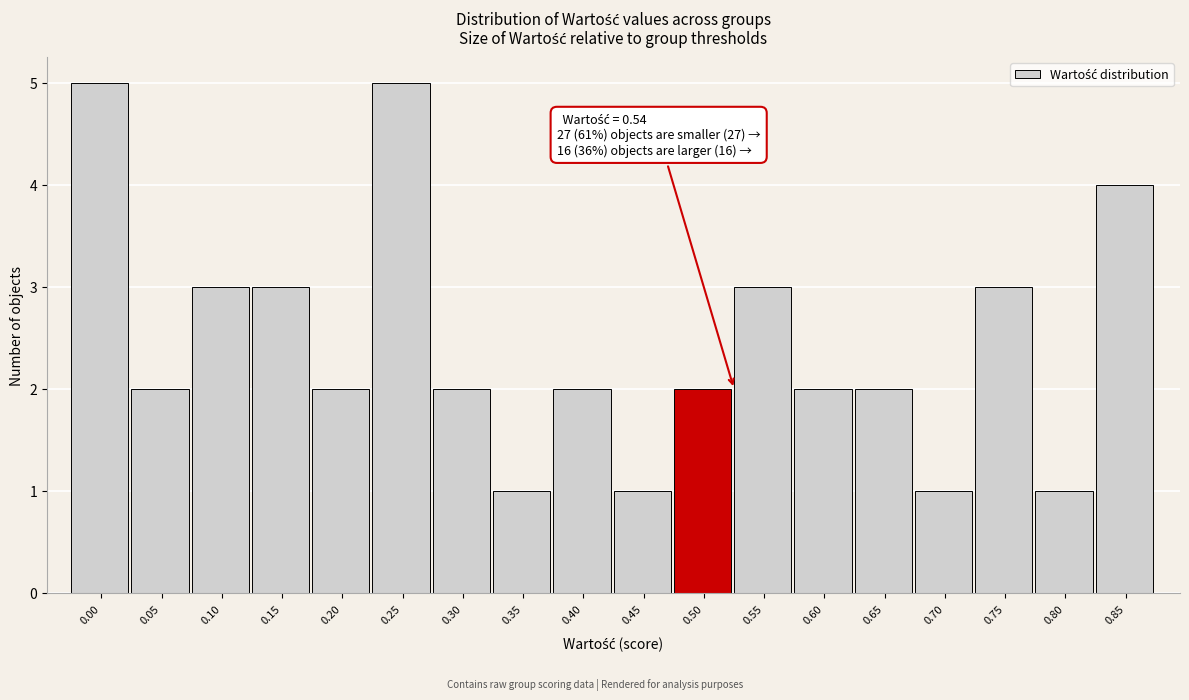

Reading left to right, transcribe all the data shown in this chart.

0.00=5	0.05=2	0.10=3	0.15=3	0.20=2	0.25=5	0.30=2	0.35=1	0.40=2	0.45=1	0.50=2	0.55=3	0.60=2	0.65=2	0.70=1	0.75=3	0.80=1	0.85=4